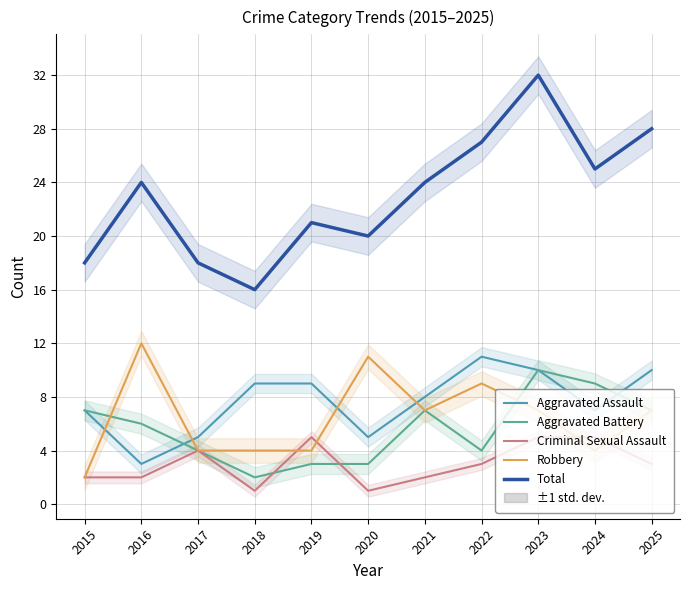

Reading left to right, transcribe all the data shown in this chart.

Aggravated Assault: 2015=7	2016=3	2017=5	2018=9	2019=9	2020=5	2021=8	2022=11	2023=10	2024=7	2025=10
Aggravated Battery: 2015=7	2016=6	2017=4	2018=2	2019=3	2020=3	2021=7	2022=4	2023=10	2024=9	2025=7
Criminal Sexual Assault: 2015=2	2016=2	2017=4	2018=1	2019=5	2020=1	2021=2	2022=3	2023=5	2024=5	2025=3
Robbery: 2015=2	2016=12	2017=4	2018=4	2019=4	2020=11	2021=7	2022=9	2023=7	2024=4	2025=7
Total: 2015=18	2016=24	2017=18	2018=16	2019=21	2020=20	2021=24	2022=27	2023=32	2024=25	2025=28